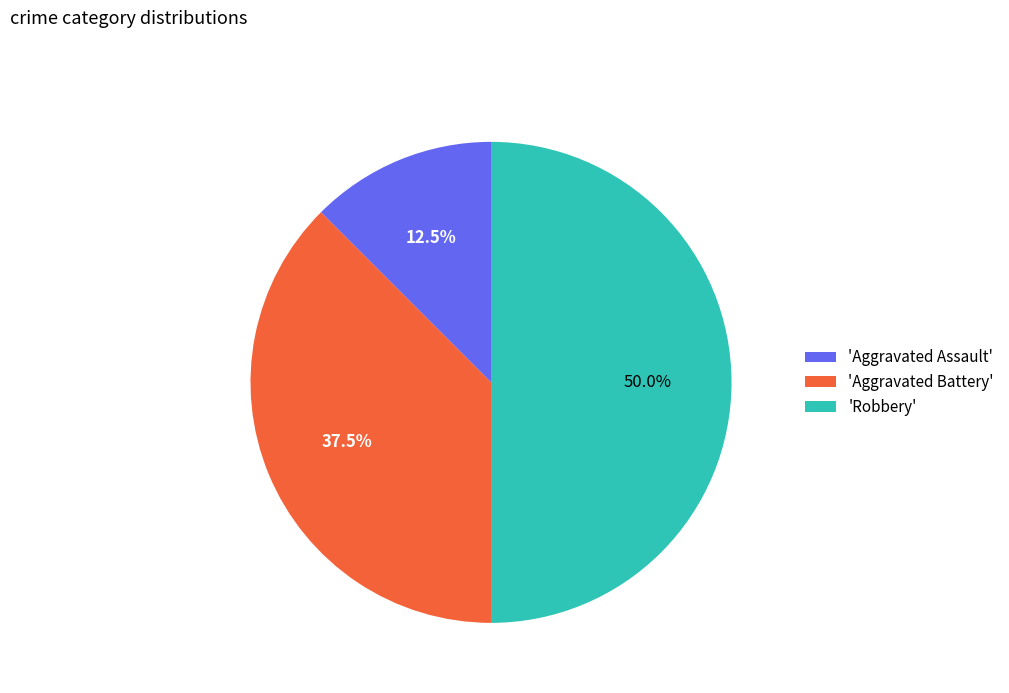

Does 'Aggravated Battery' account for over 50% of the chart?

No